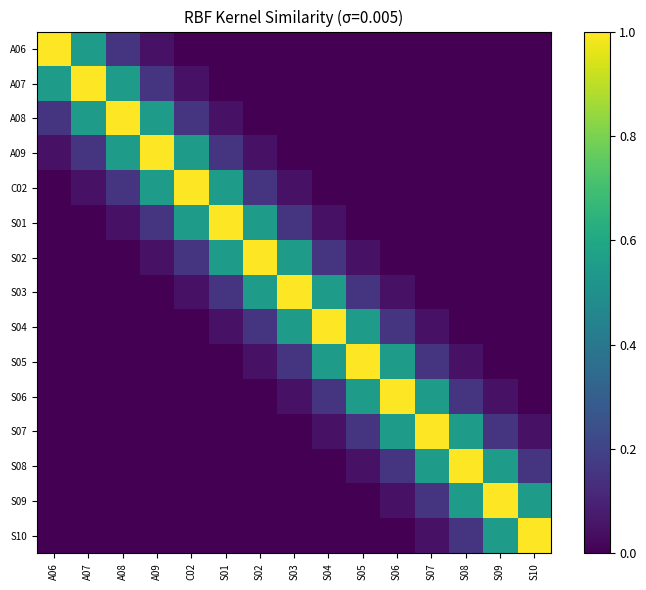

True or false: S05 has a value of 0.6 at S05.

False